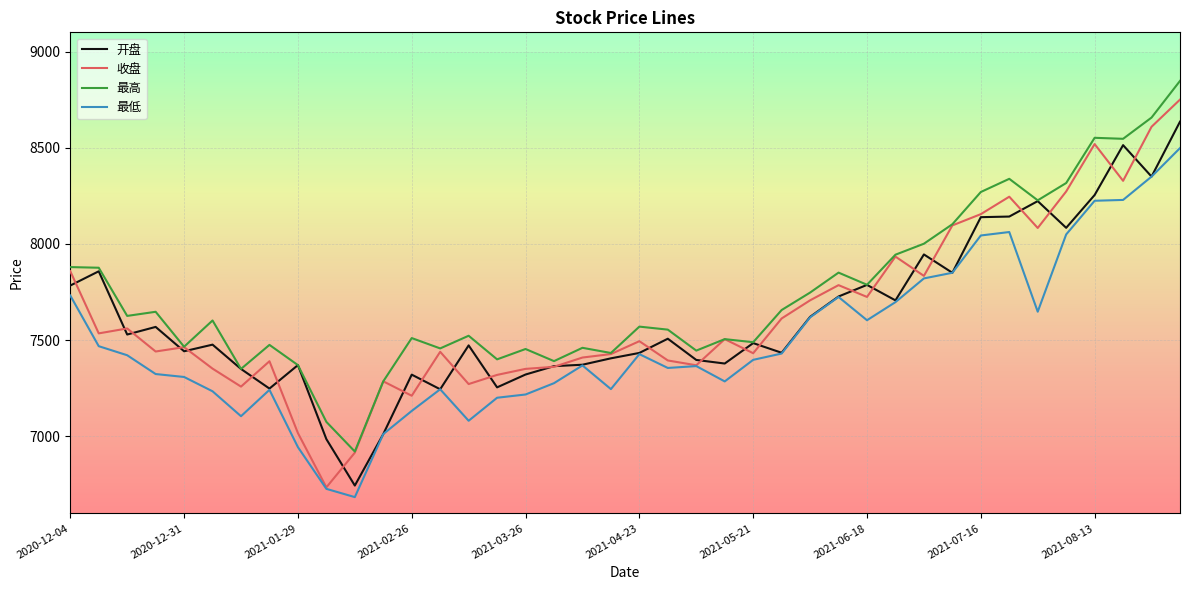

Which series has the largest total across all categories?

最高